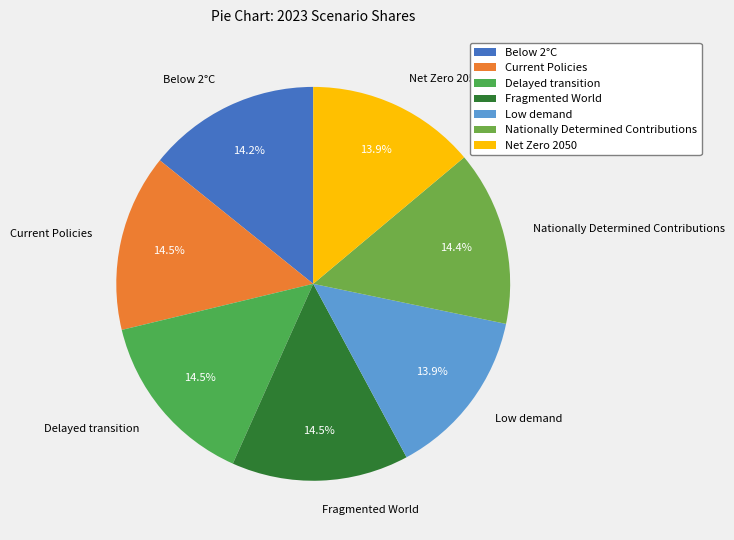

What percentage is the Net Zero 2050 slice, to the nearest percent?

14%